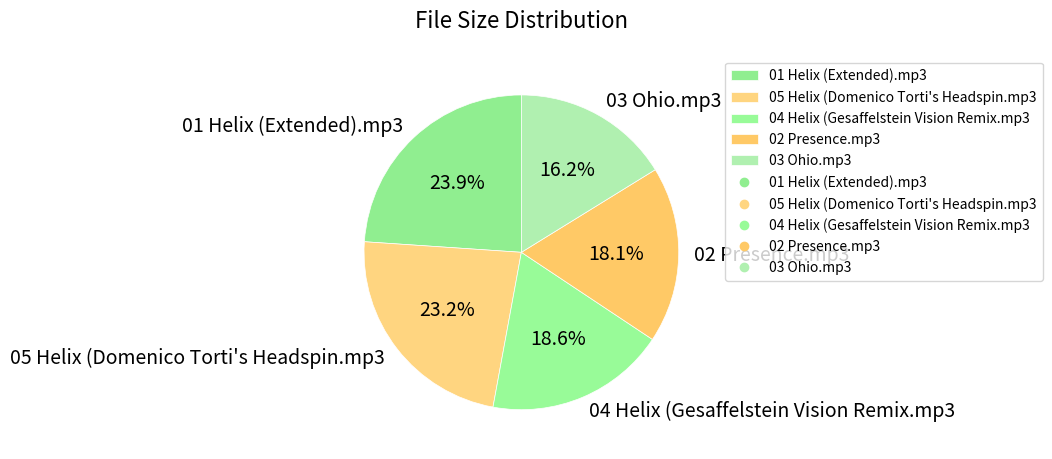

What percentage do 03 Ohio.mp3 and 02 Presence.mp3 together represent?

34.3%